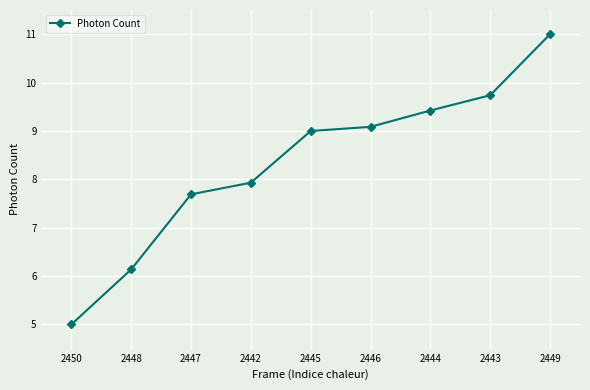

What is the label of the 7th point from the left?

2444